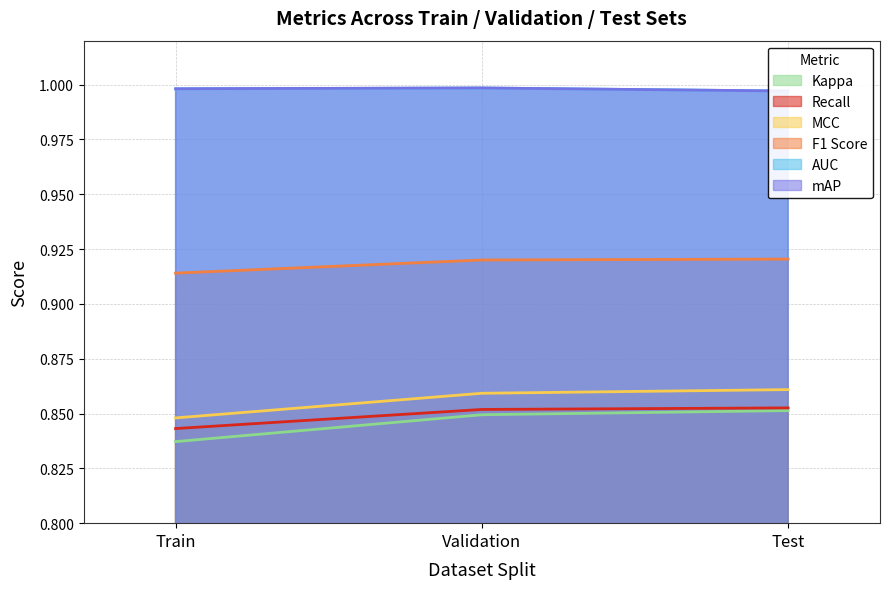

At which category does the chart reach its peak across all series?

Validation